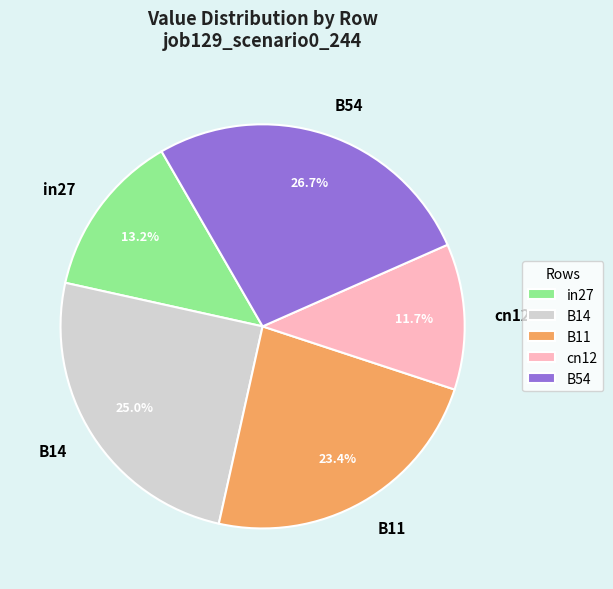

Is there any slice that represents more than half of the pie?

No